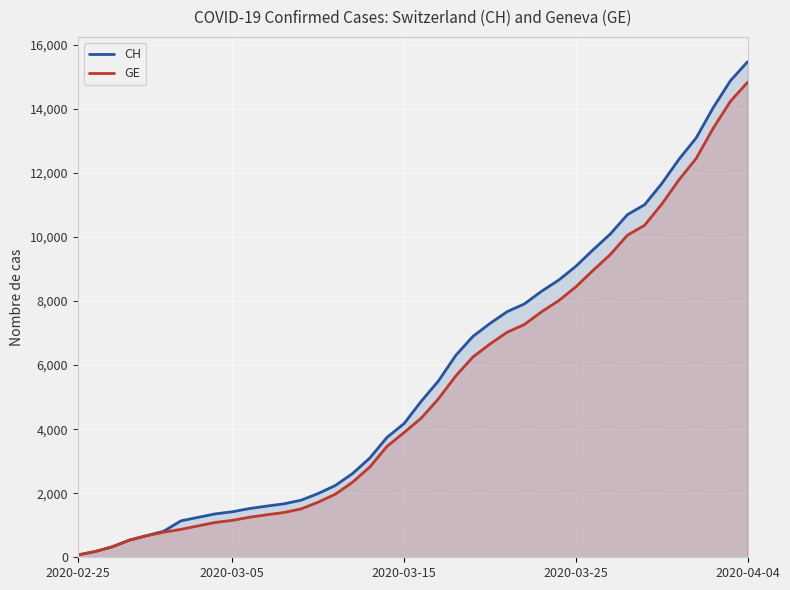

Rank the series by their maximum value, from lowest to highest.

GE, CH